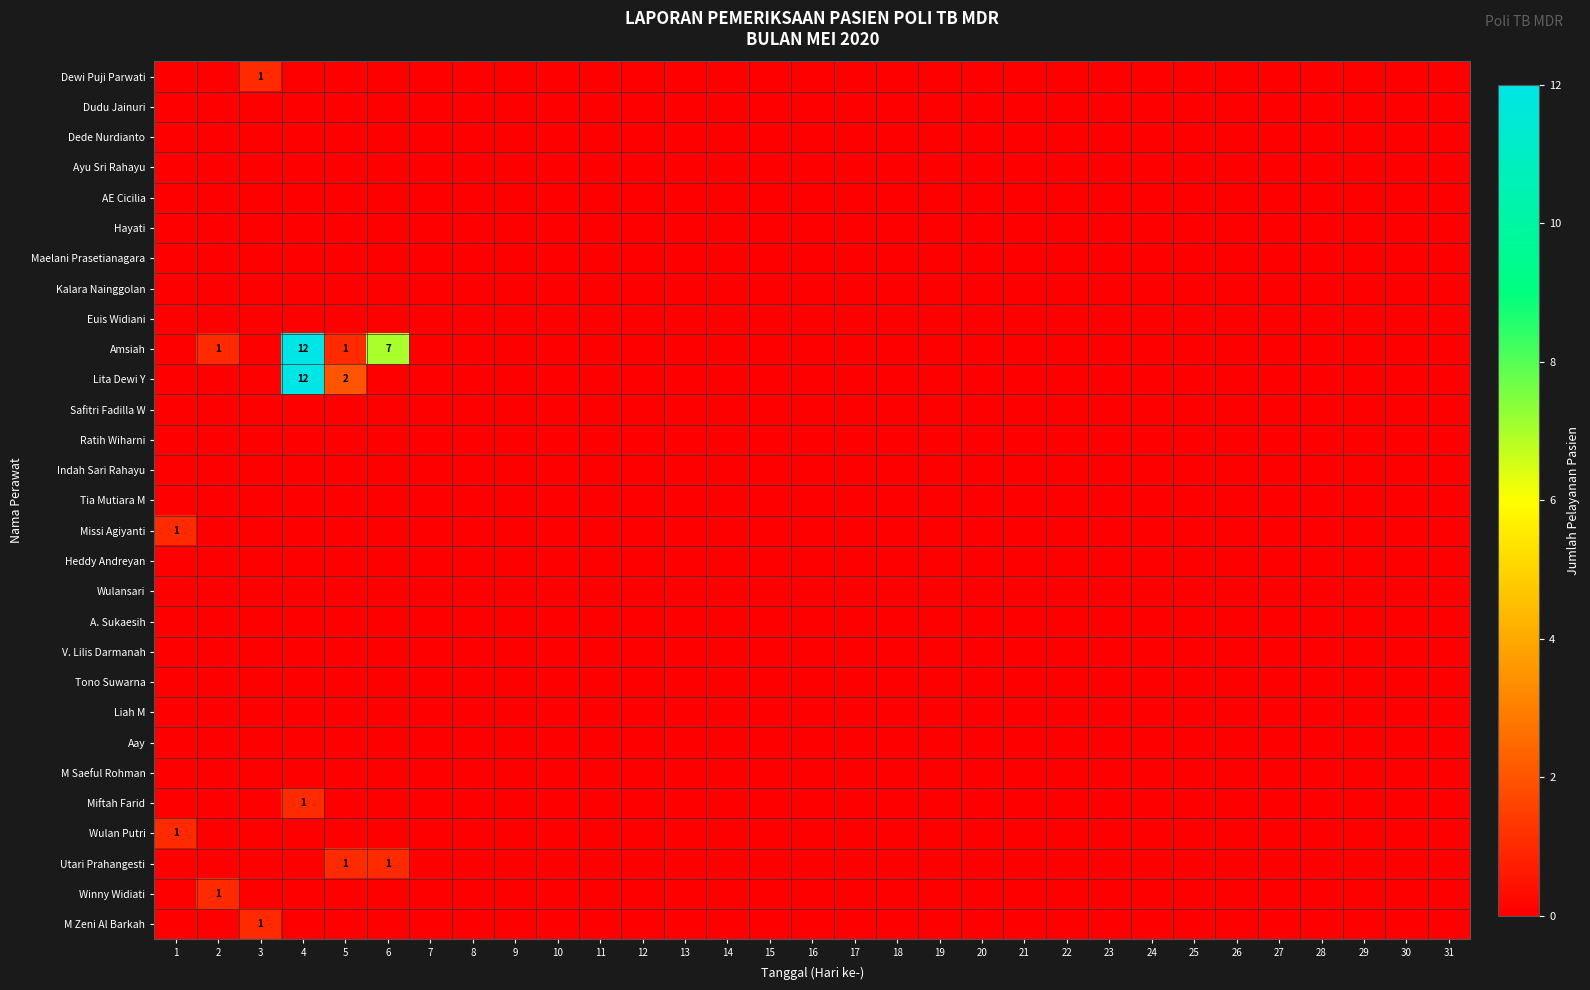

Rank the series by their maximum value, from highest to lowest.

Amsiah, Lita Dewi Y, Dewi Puji Parwati, Missi Agiyanti, Miftah Farid, Wulan Putri, Utari Prahangesti, Winny Widiati, M Zeni Al Barkah, Dudu Jainuri, Dede Nurdianto, Ayu Sri Rahayu, AE Cicilia, Hayati, Maelani Prasetianagara, Kalara Nainggolan, Euis Widiani, Safitri Fadilla W, Ratih Wiharni, Indah Sari Rahayu, Tia Mutiara M, Heddy Andreyan, Wulansari, A. Sukaesih, V. Lilis Darmanah, Tono Suwarna, Liah M, Aay, M Saeful Rohman